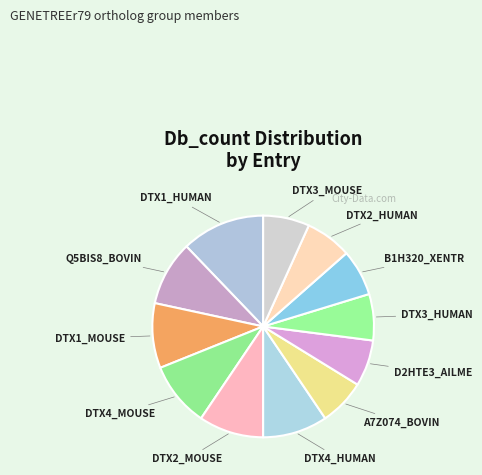

What is the largest slice in the pie chart?

DTX1_HUMAN